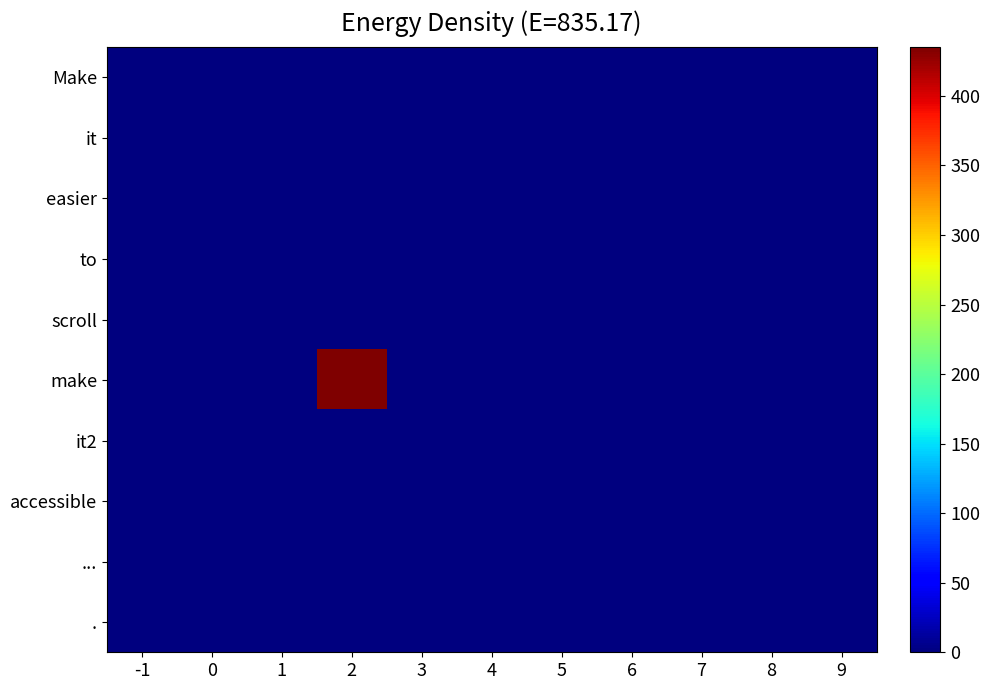

At which category is the sum across all series the highest?

2